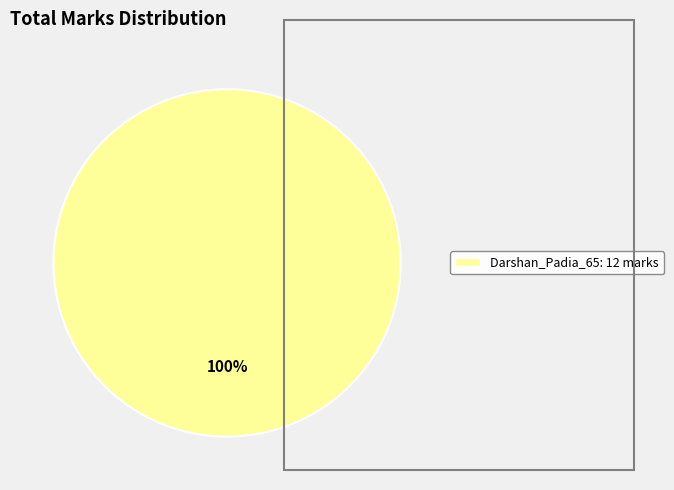

How many slices are in this pie chart?

1